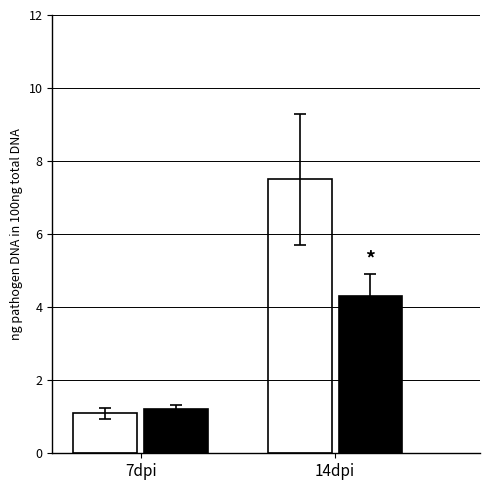

At which category is the sum across all series the highest?

14dpi